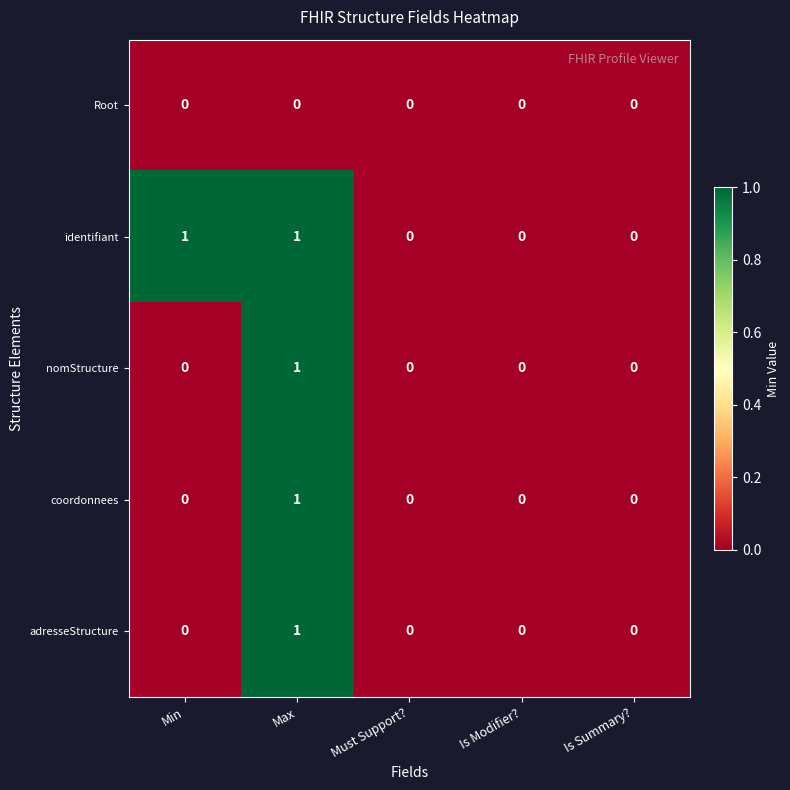

Which series has the largest total across all categories?

identifiant